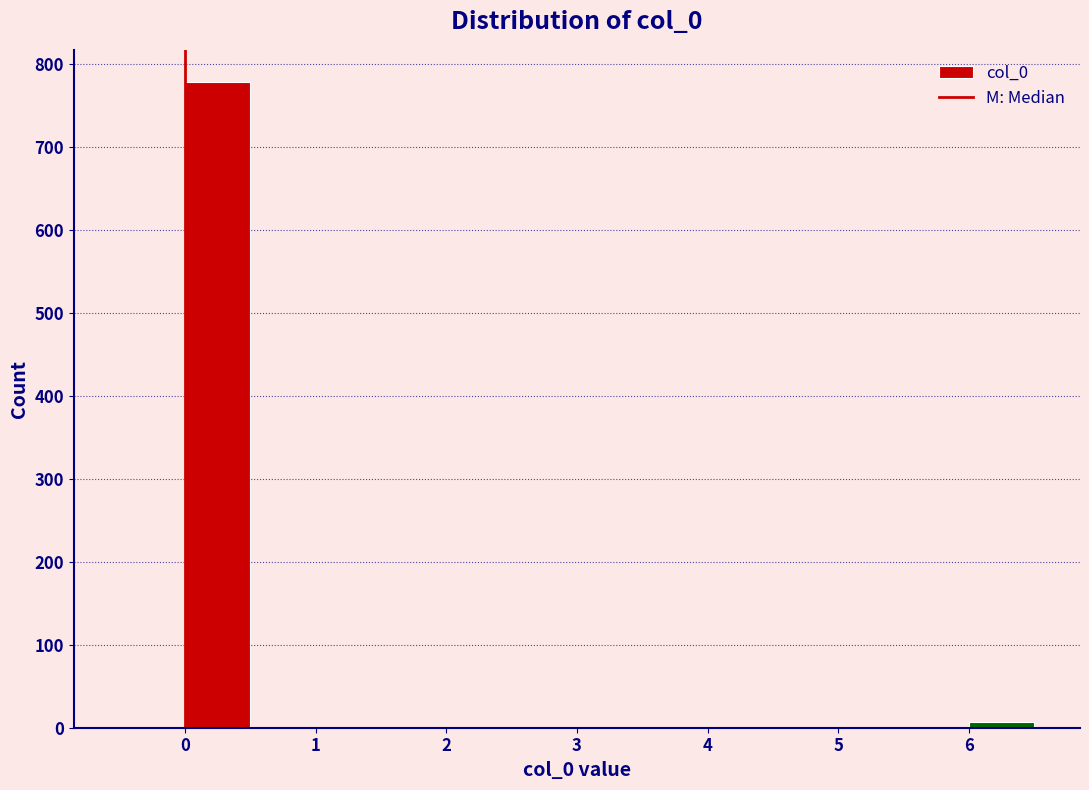

Reading left to right, list every bar in this chart as the range it spans on the x-axis followed by its height. The values are not printed on the chart, so give them approximately, as read against the axis.

-0.5 to 0.0: 0
0.0 to 0.5: 780
0.5 to 1.0: 0
1.0 to 1.5: 0
1.5 to 2.0: 0
2.0 to 2.5: 0
2.5 to 3.0: 0
3.0 to 3.5: 0
3.5 to 4.0: 0
4.0 to 4.5: 0
4.5 to 5.0: 0
5.0 to 5.5: 0
5.5 to 6.0: 0
6.0 to 6.5: under 10